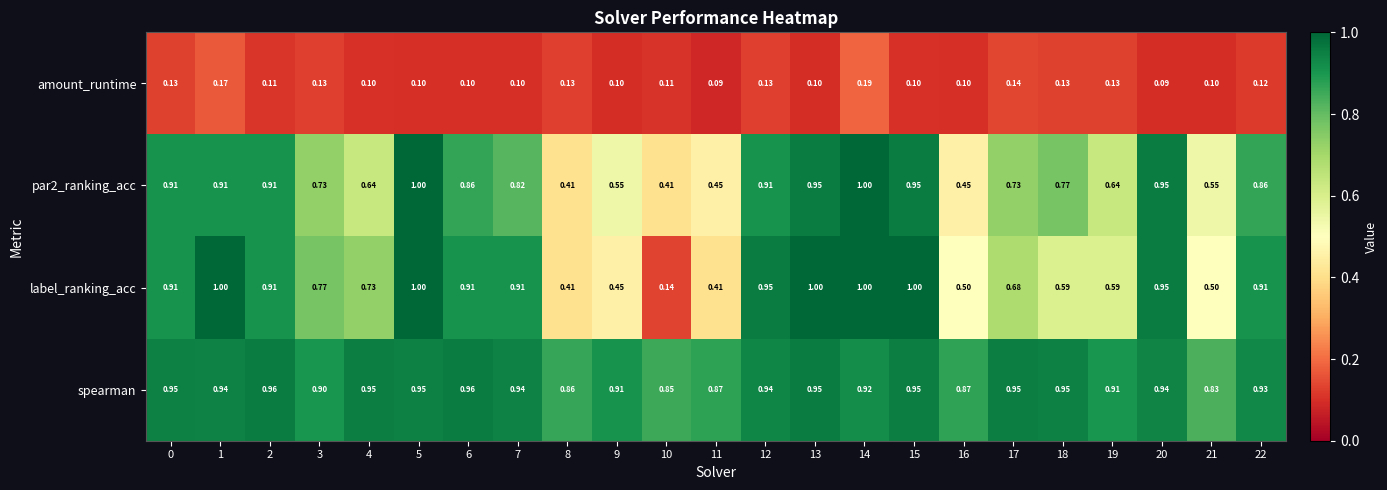

Which series has the largest range (max minus min)?

label_ranking_acc